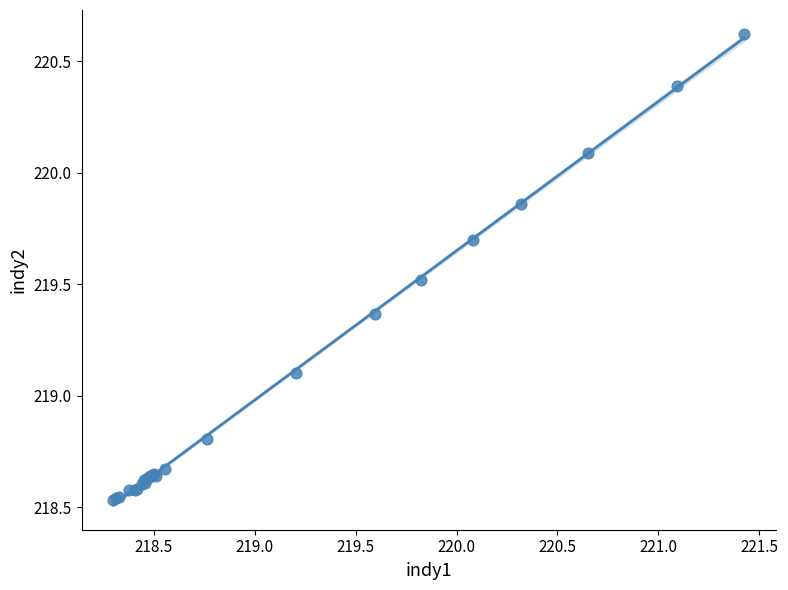

What Y value in the scatter plot is closest to 219?

219.1